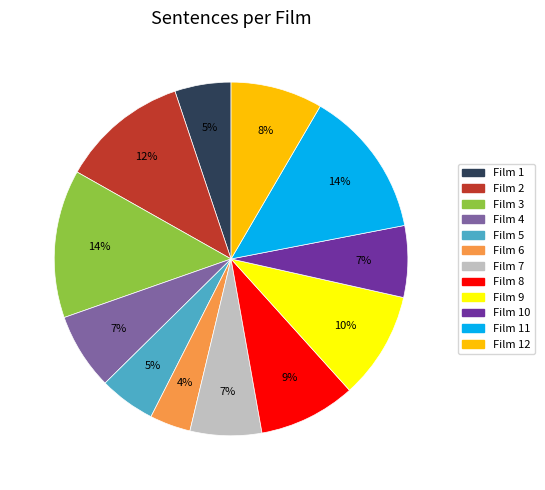

To the nearest percent, what is the average slice percentage?

8%